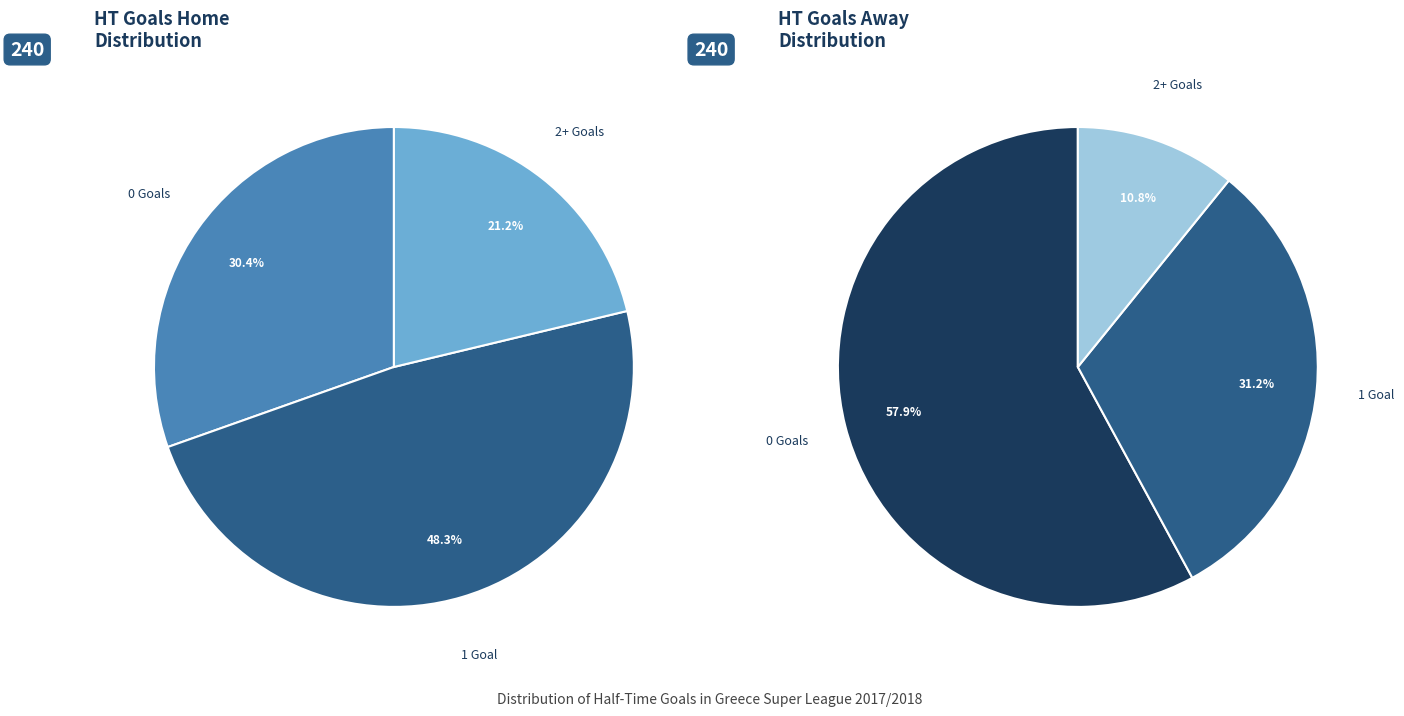

What percentage do 2+ and 1 together represent?

69.6%